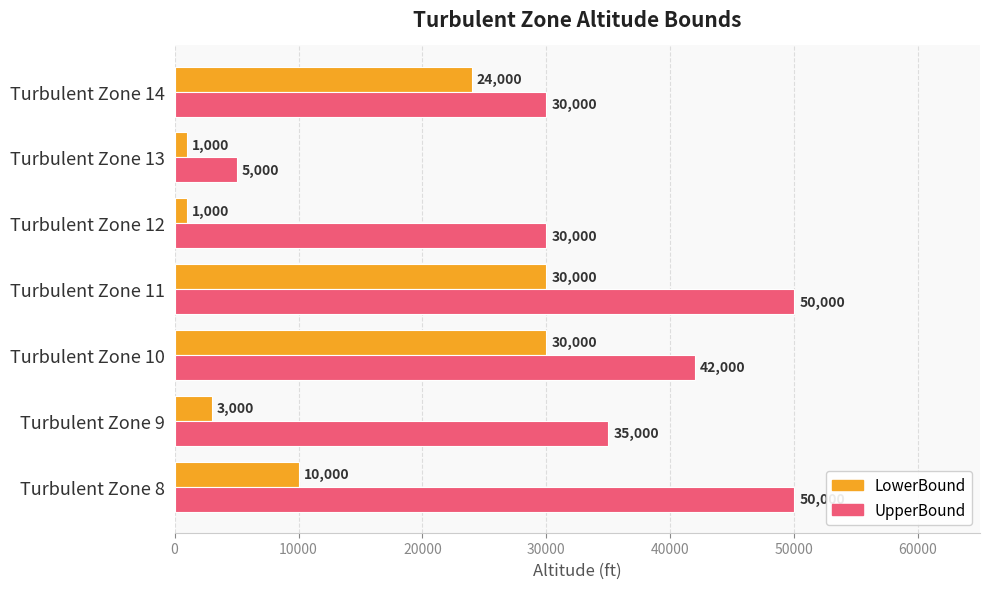

How many values in the LowerBound series are below 10000?

3